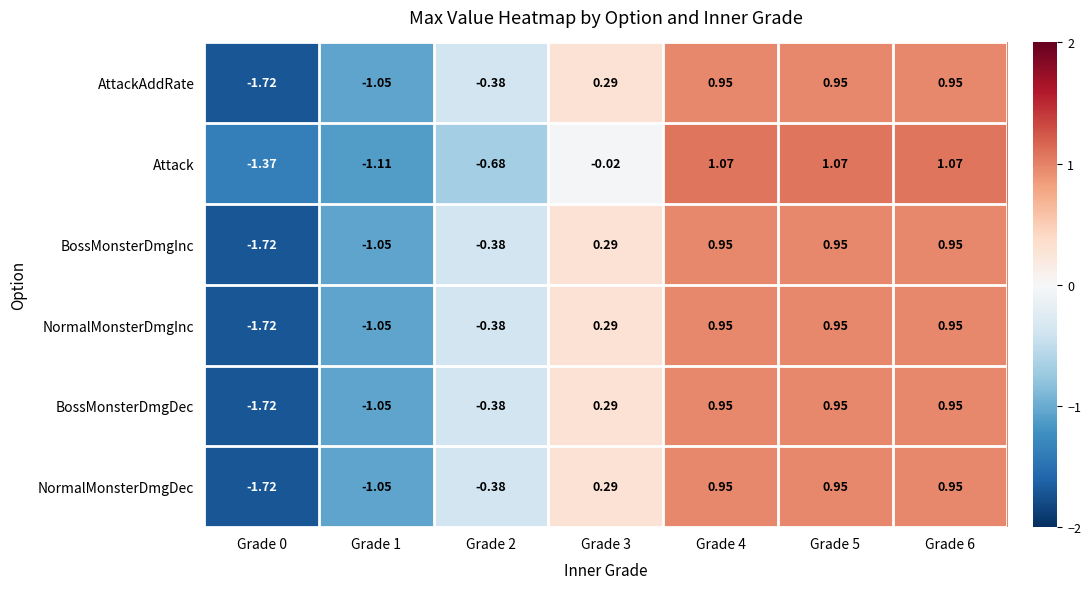

Is the value of AttackAddRate at Grade 5 greater than the value of NormalMonsterDmgDec at Grade 2?

Yes